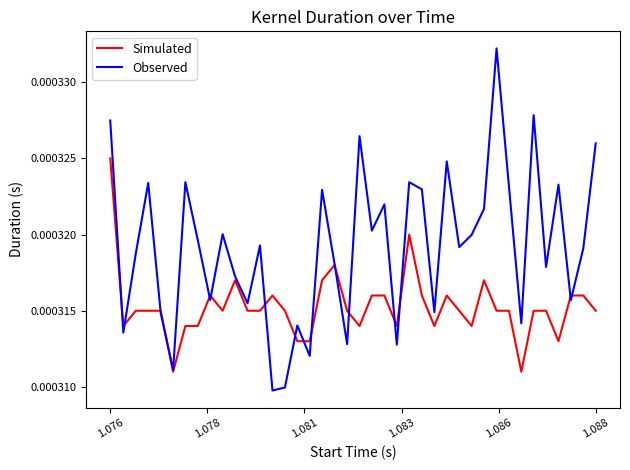

Which series has the largest range (max minus min)?

Observed